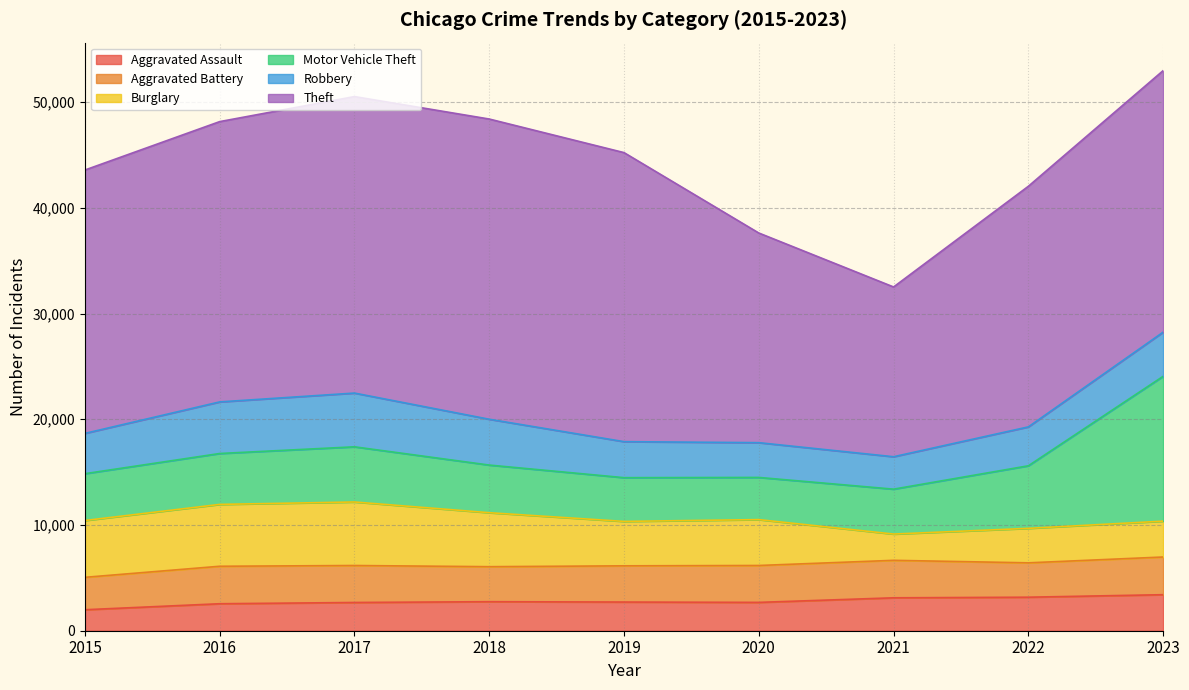

True or false: Aggravated Assault and Motor Vehicle Theft cross at least once.

False